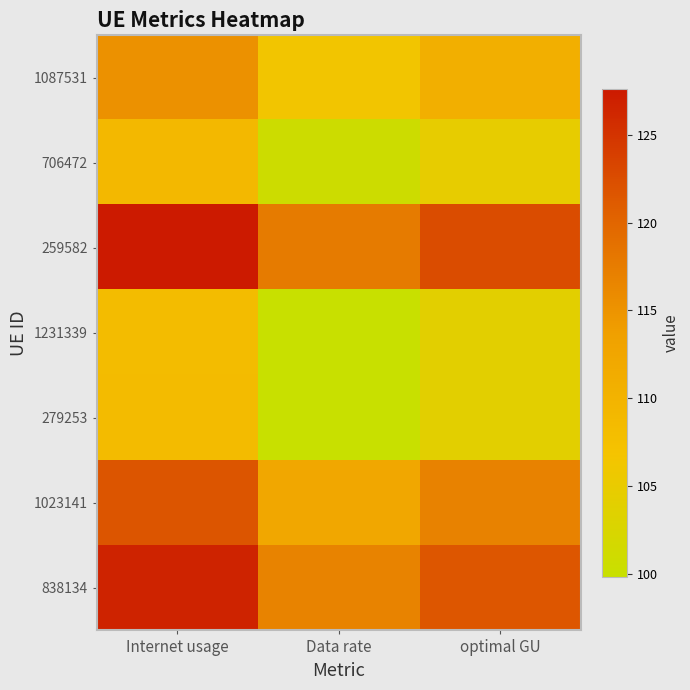

What is the spread (max minus min) of values at optimal GU?

18.6